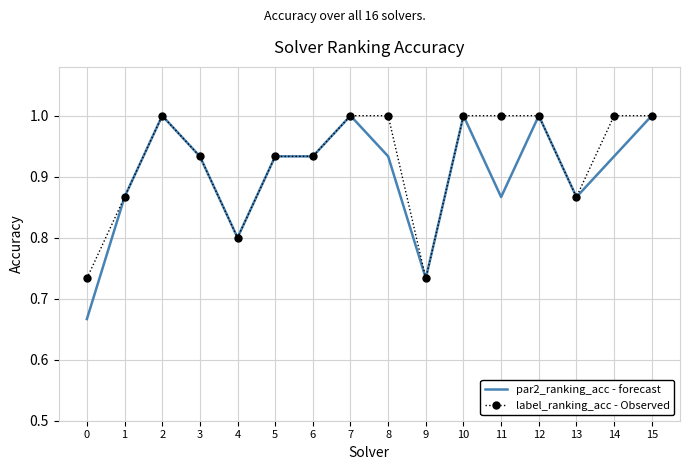

How many label_ranking_acc - Observed values are between 0 and 1?

16